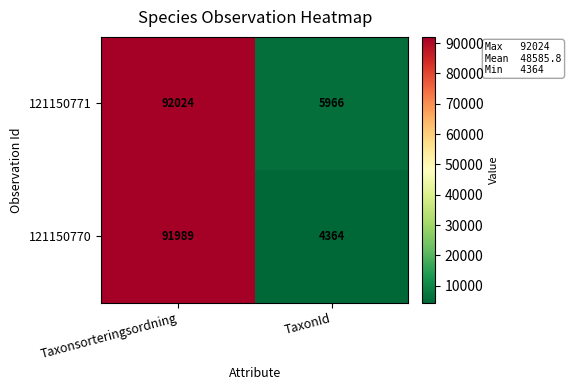

How many data points does each series have?

2